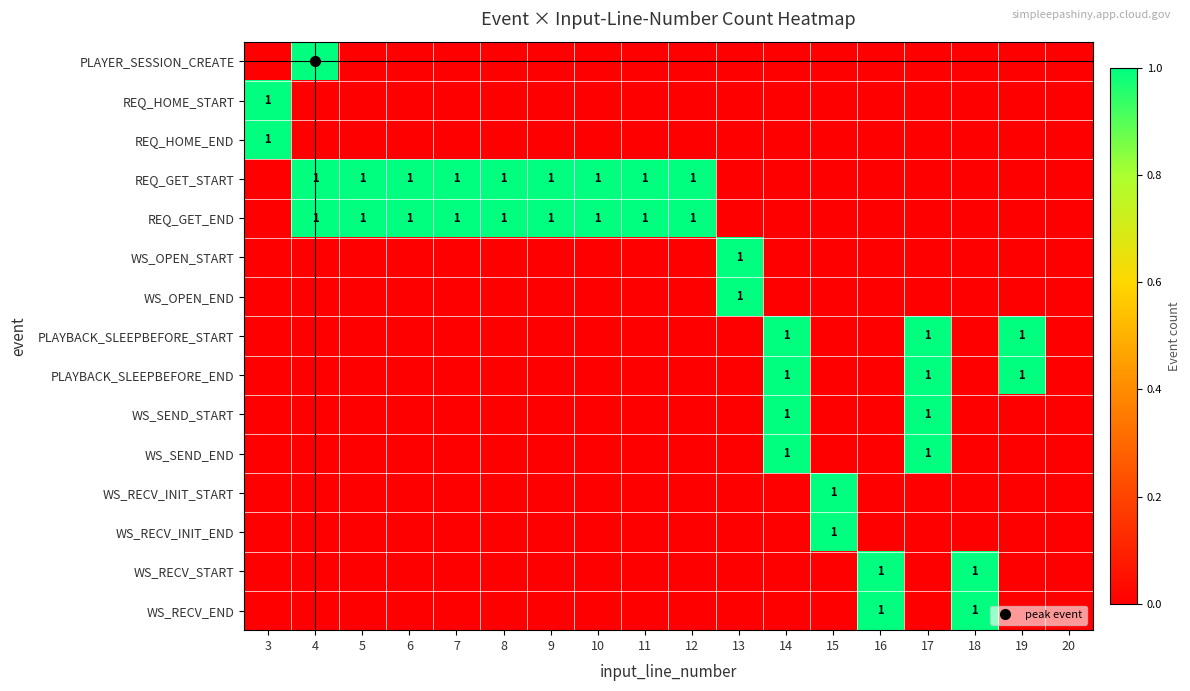

What is the difference between the second highest and second lowest values in the WS_RECV_END series?

1